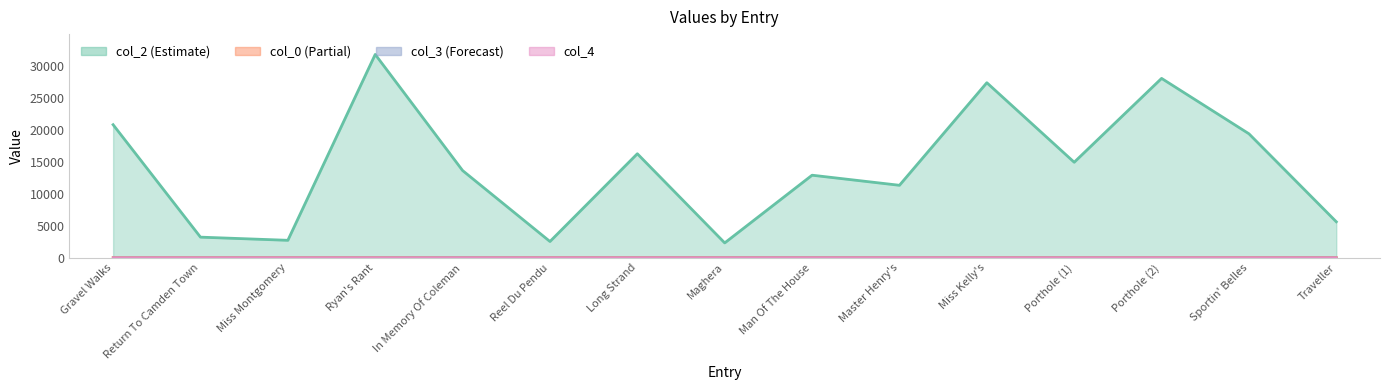

At which category is the sum across all series the highest?

Ryan's Rant